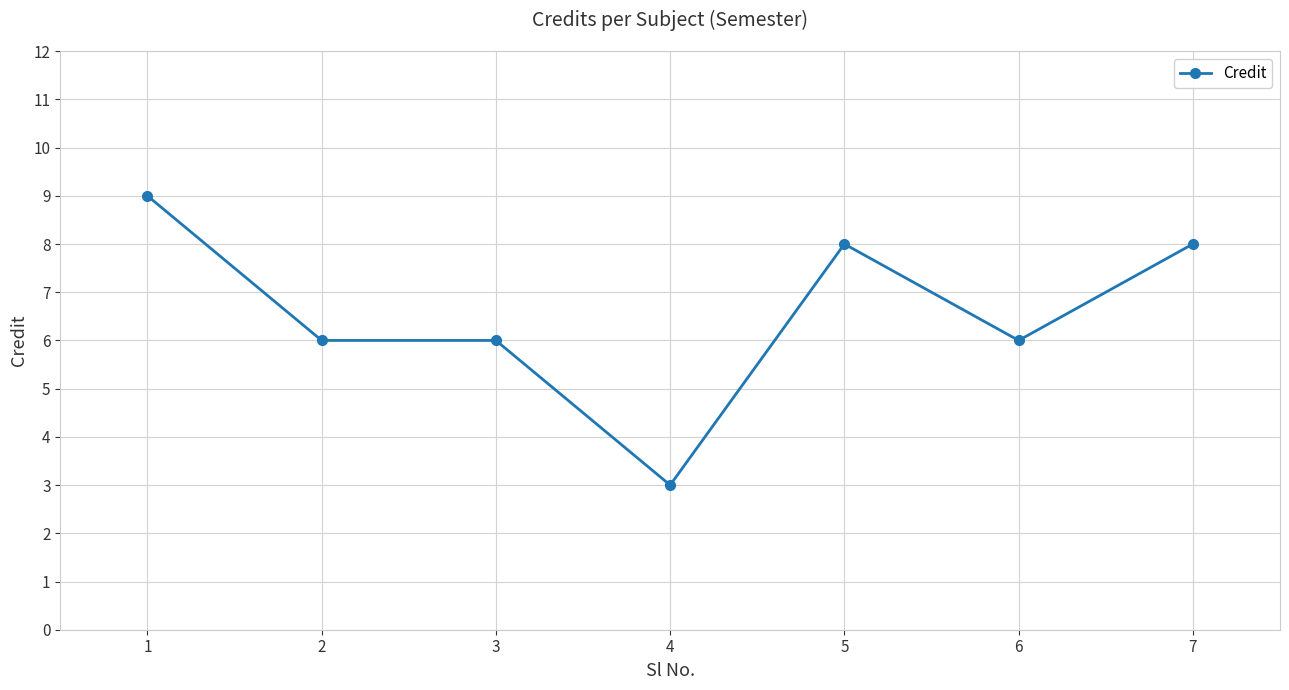

Is it true that the value at 7 is 12?

False